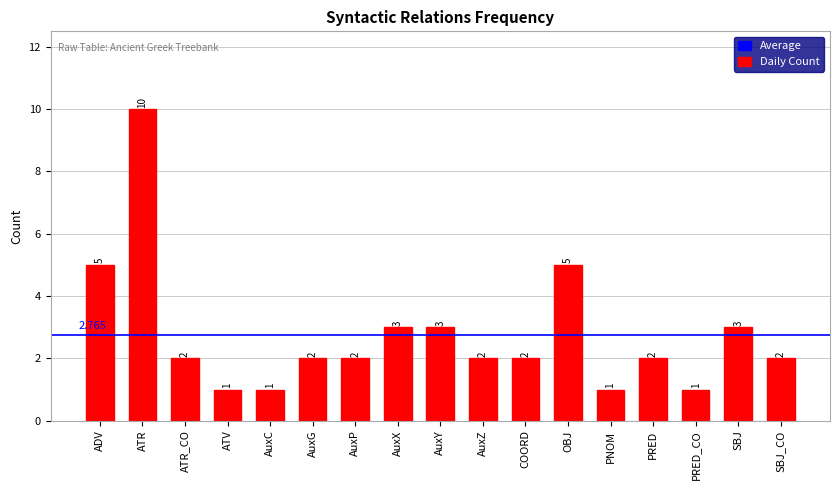

What is the average value?

3